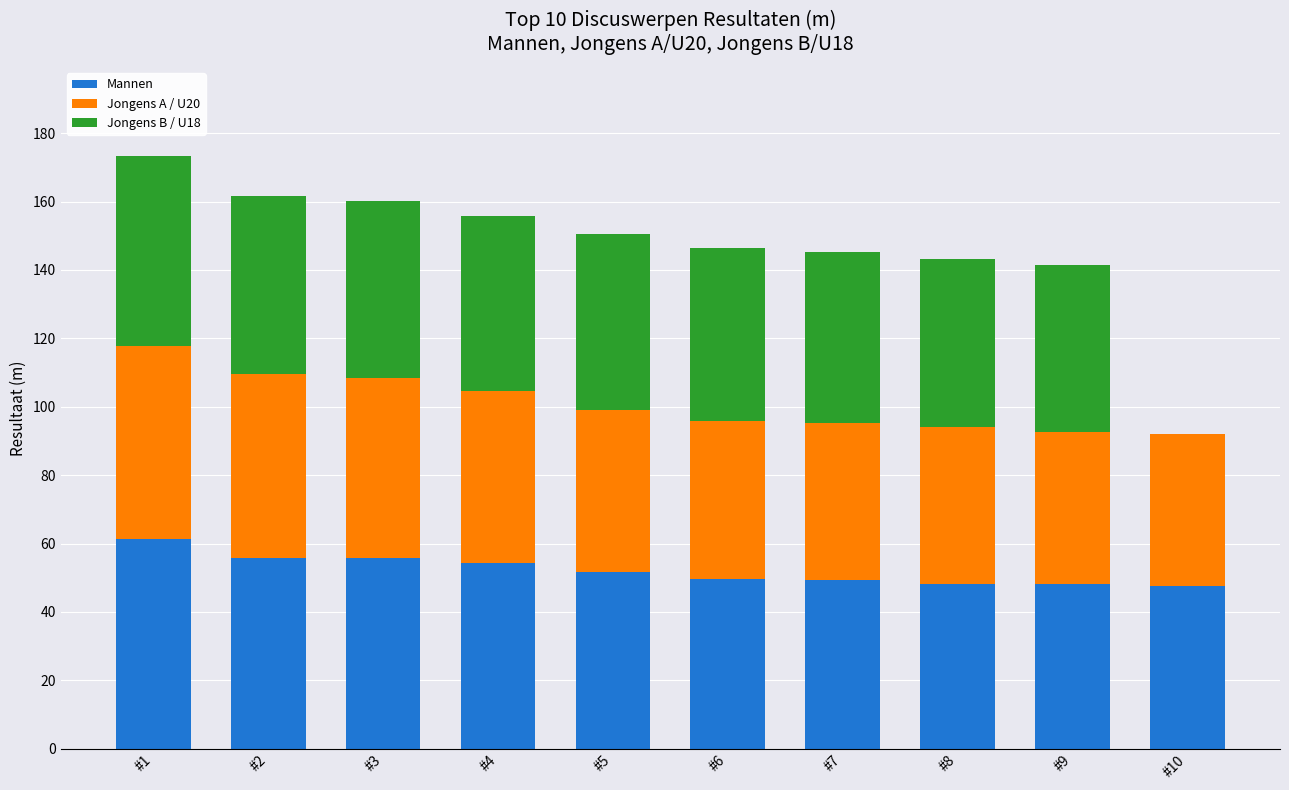

What is the maximum value for Mannen?

61.3